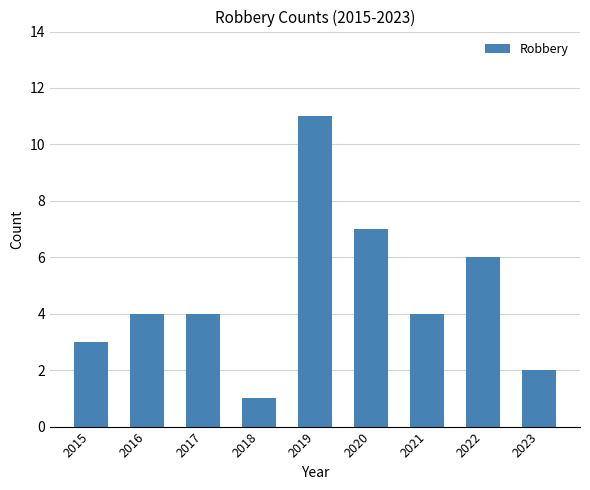

Reading left to right, what are all the values shown in this chart?

2015=3	2016=4	2017=4	2018=1	2019=11	2020=7	2021=4	2022=6	2023=2